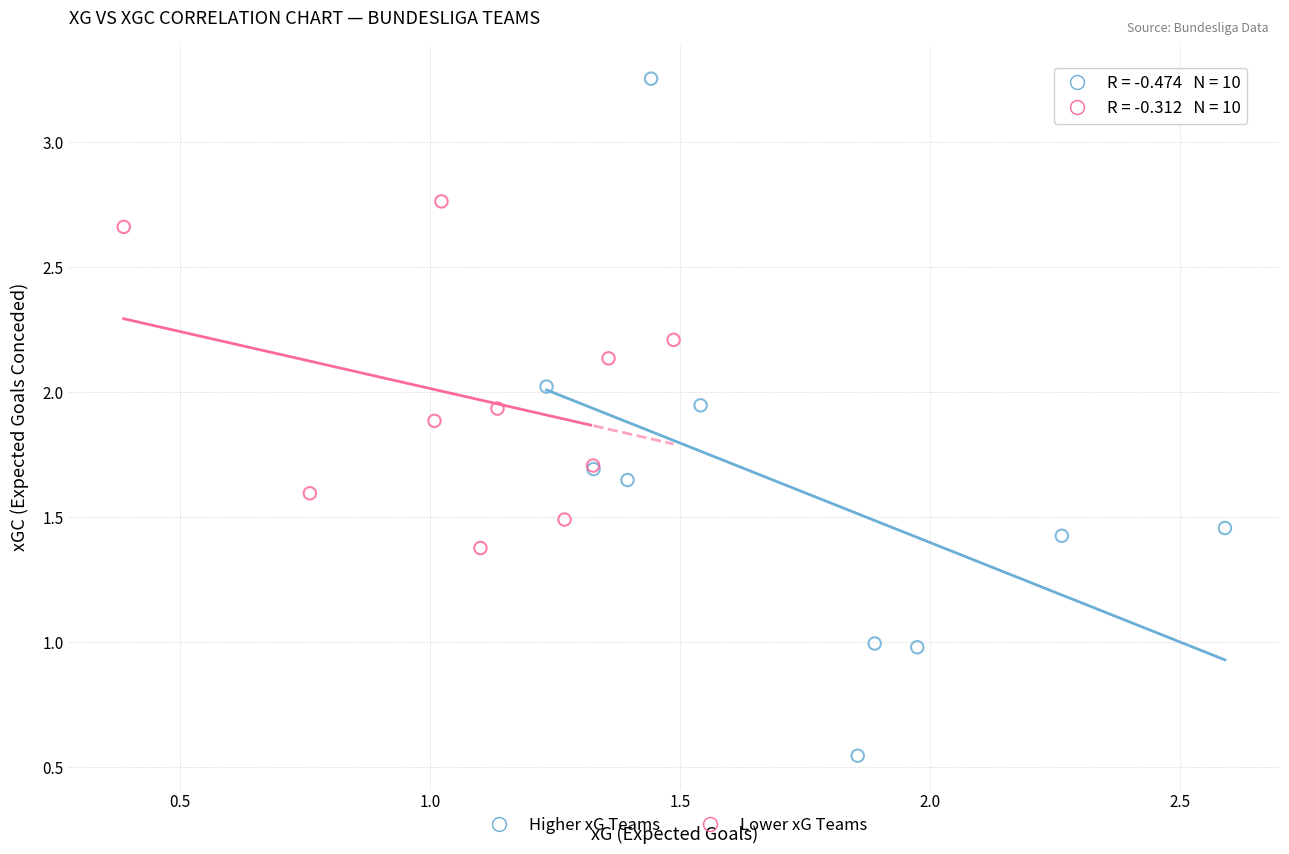

Which series has the largest Y range (max minus min)?

Higher xG Teams